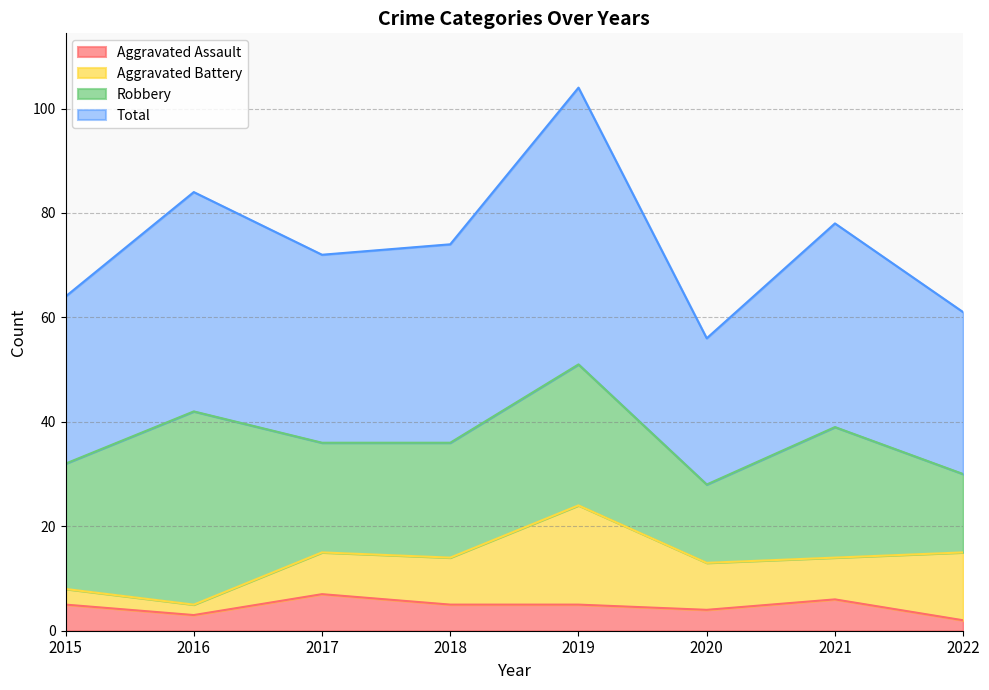

Read the Aggravated Assault value at 2015.

5